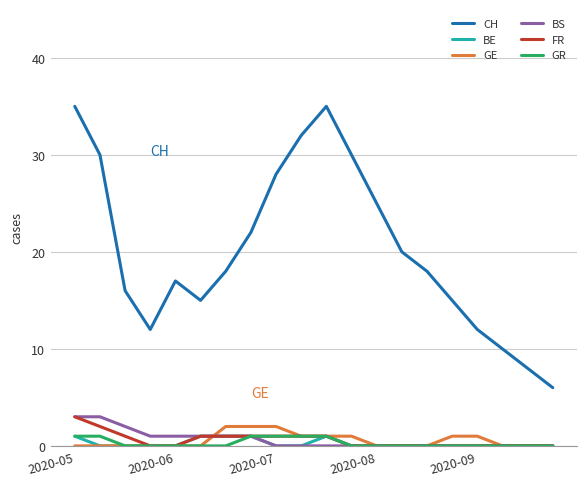

Which series has the largest range (max minus min)?

CH